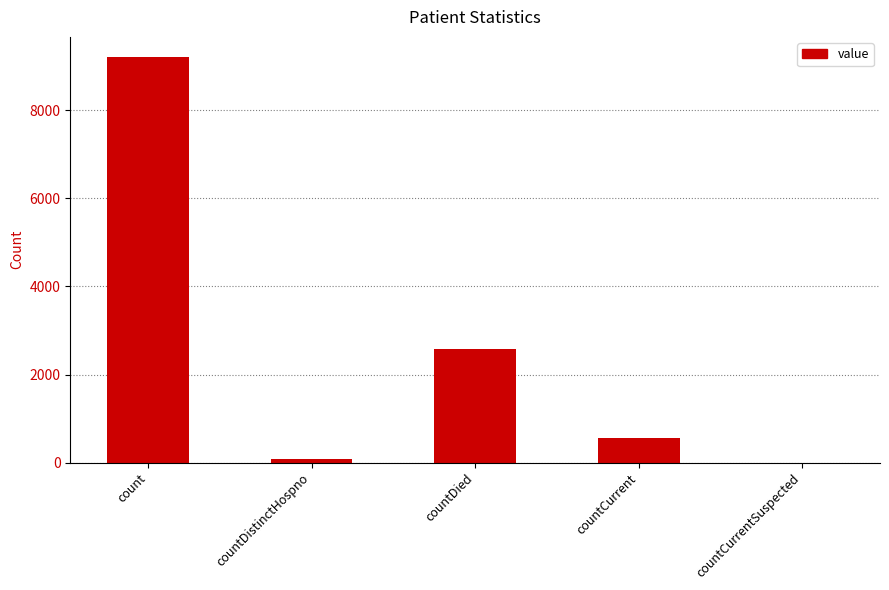

Which label corresponds to the largest value in the chart?

count